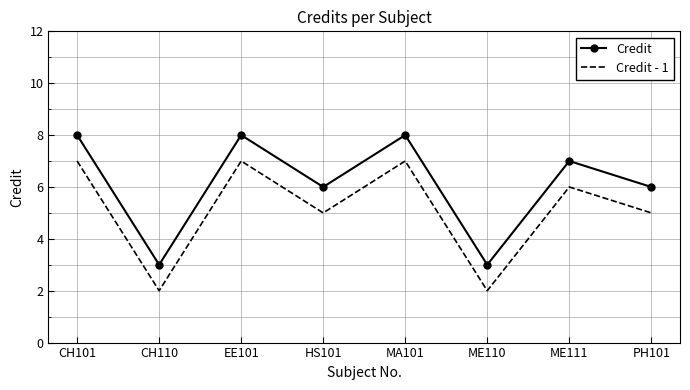

Rank the series by their average value, from lowest to highest.

Credit - 1, Credit